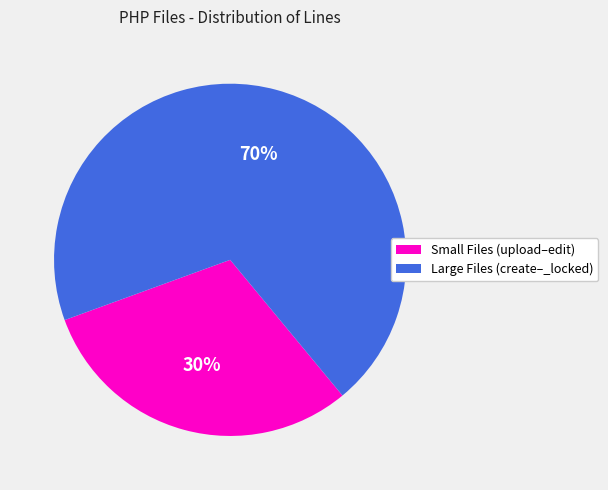

Is there any slice that represents more than half of the pie?

Yes